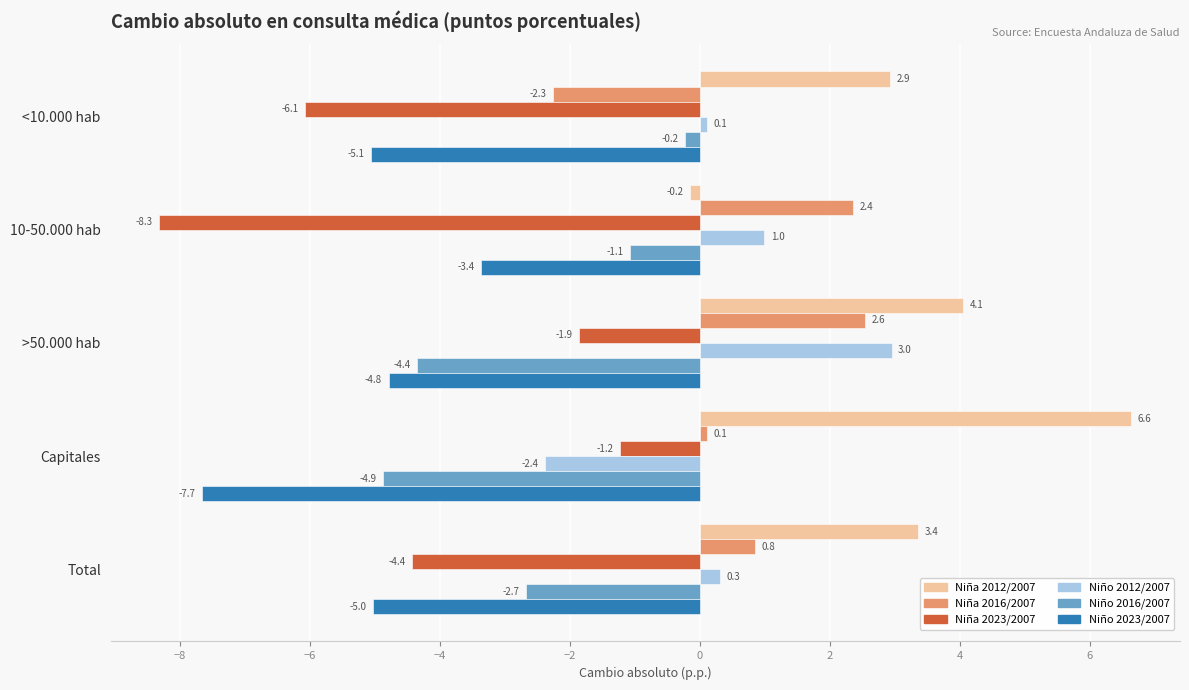

List the series in order of their peak value, highest first.

Niña 2012/2007, Niño 2012/2007, Niña 2016/2007, Niño 2016/2007, Niña 2023/2007, Niño 2023/2007